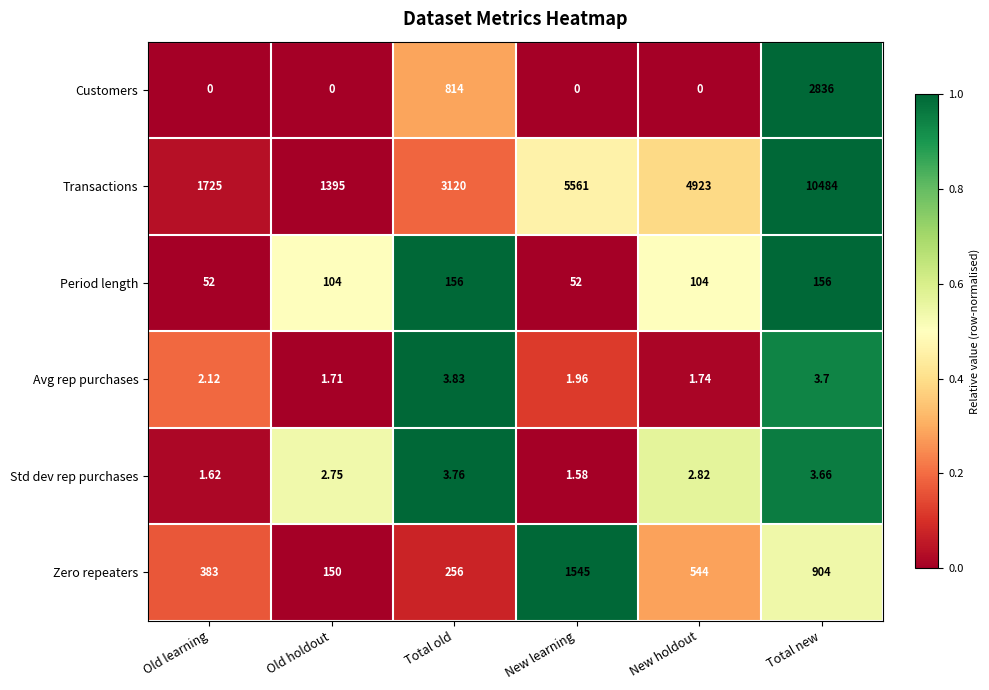

How many data points does each series have?

6